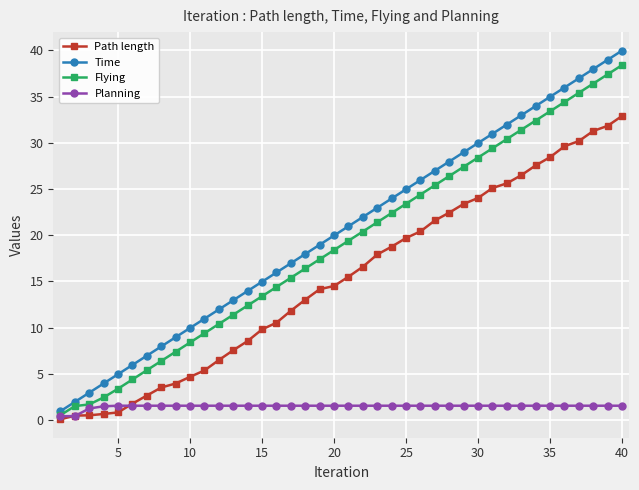

What is the value of the Path length point at the 29th from the left?

23.4